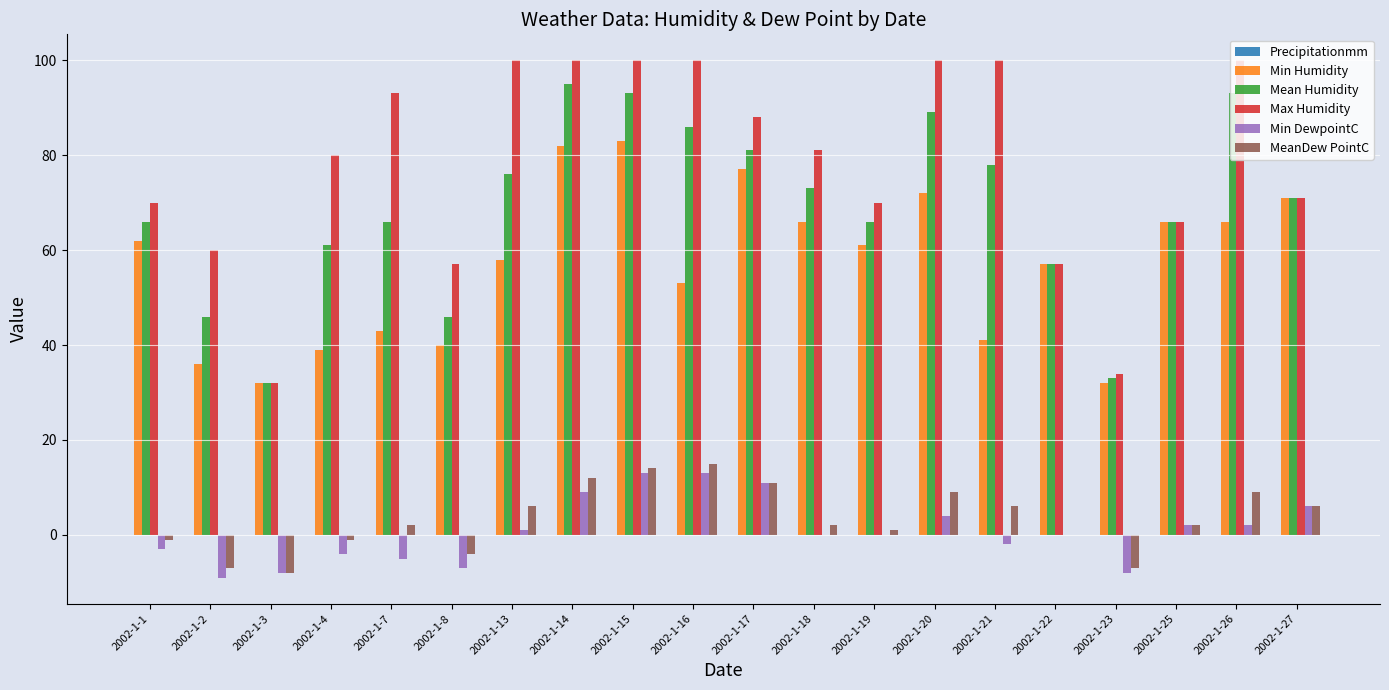

Between 2002-1-8 and 2002-1-18, which series saw the biggest shift?

Mean Humidity